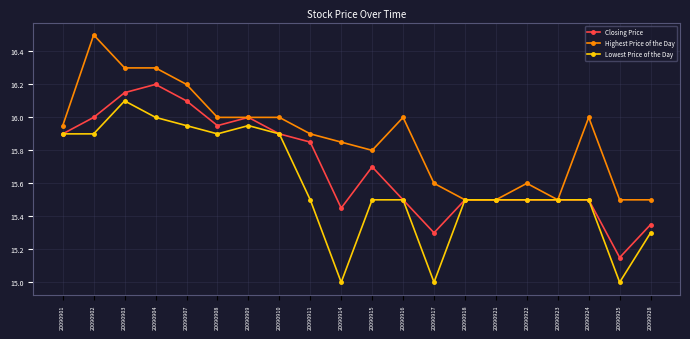

In Closing Price, how many points are lower than both neighbors (excluding endpoints)?

4